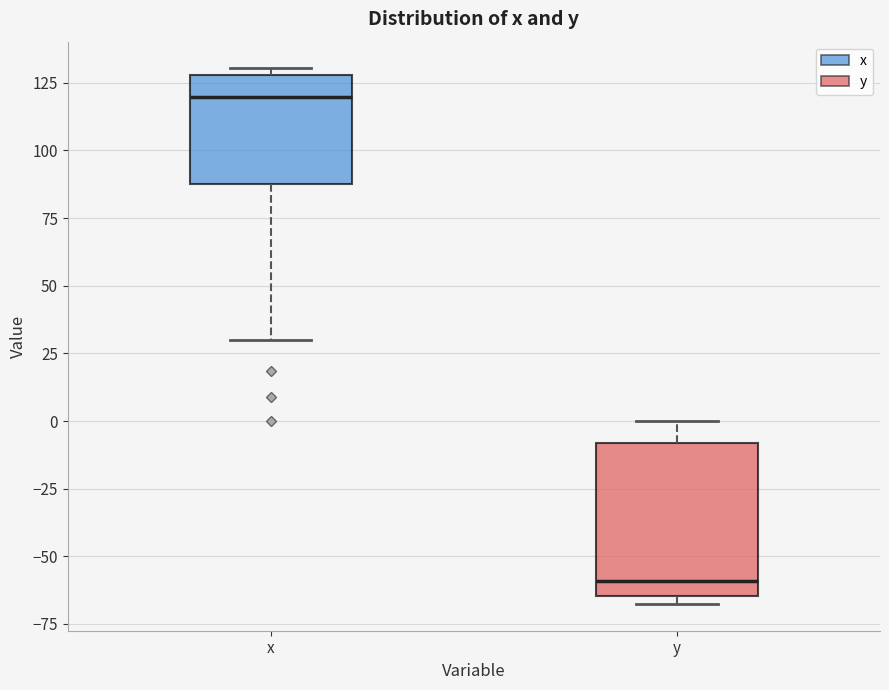

Reading left to right, read every box against the y-axis: the position of its median line, the range the box covers, and the ends of its whiskers. The values are not printed on the chart, so give them approximately, as read against the axis.

x: median 120, box 90 to 130, whiskers 30 to 130 (just above the box's upper edge)
y: median -60, box -65 to -10, whiskers -70 to 0